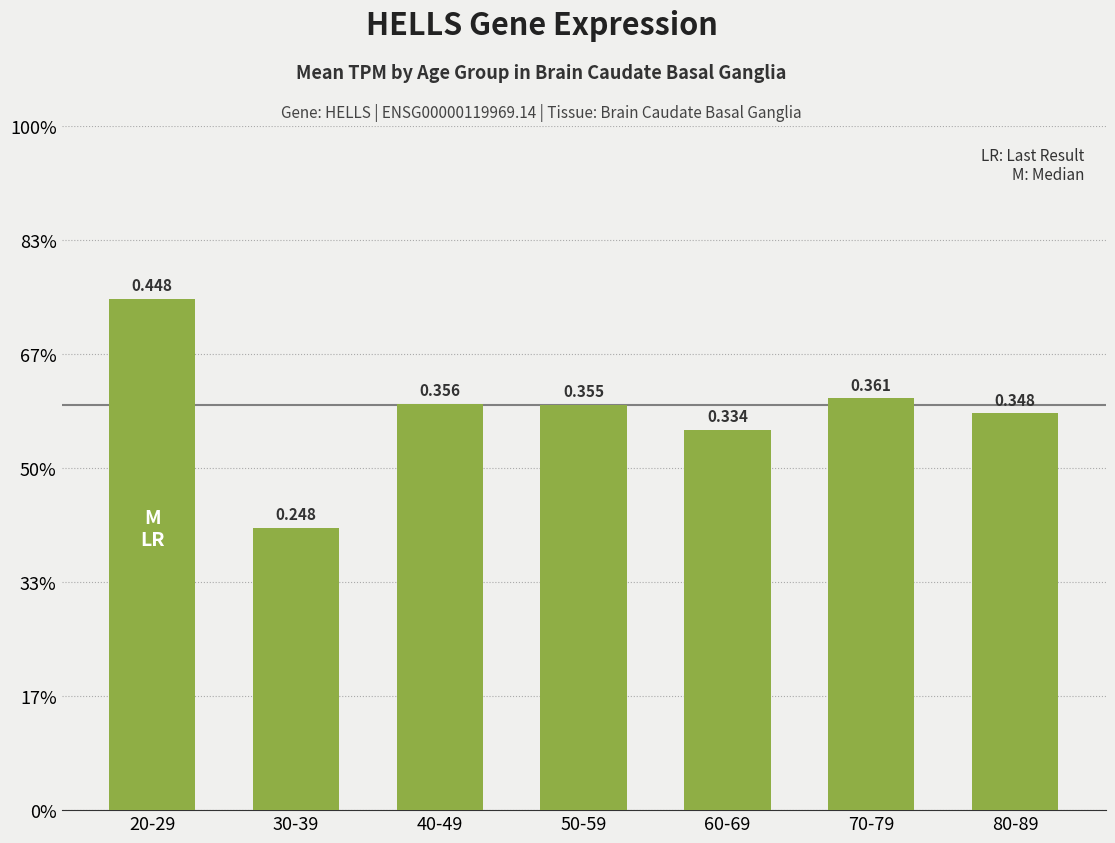

Are the bars horizontal?

No